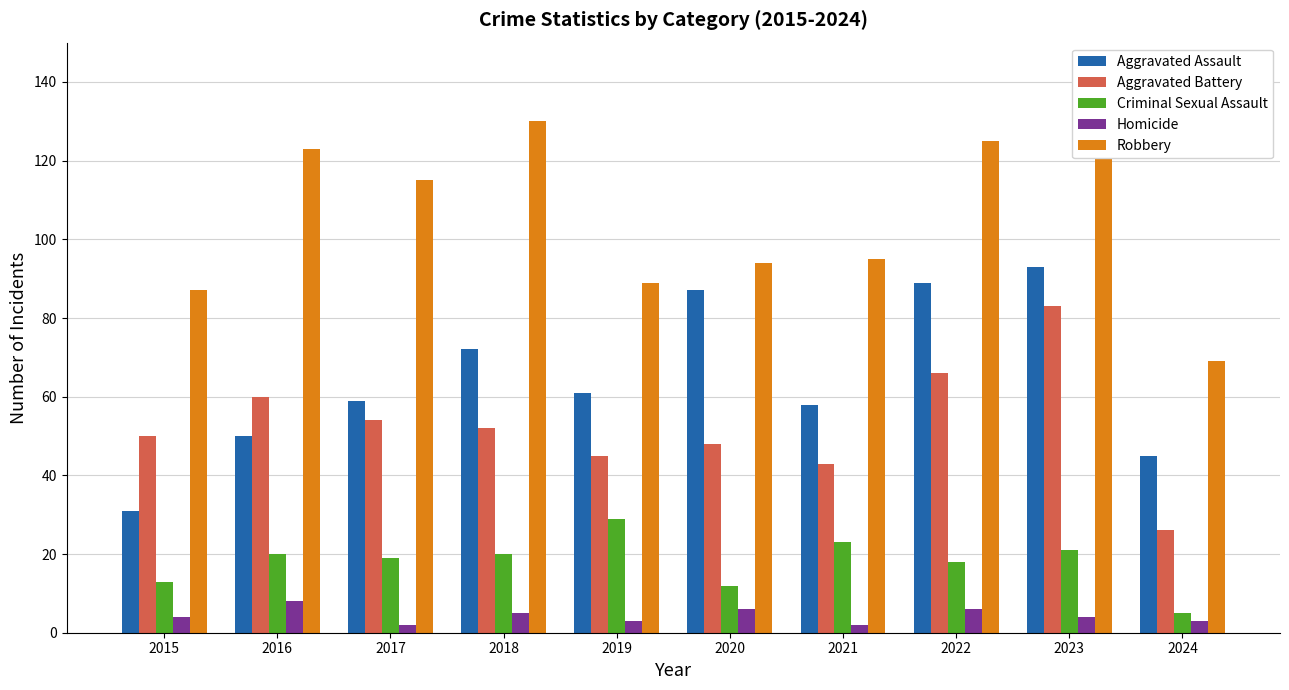

What is the highest value of the Robbery series?

130